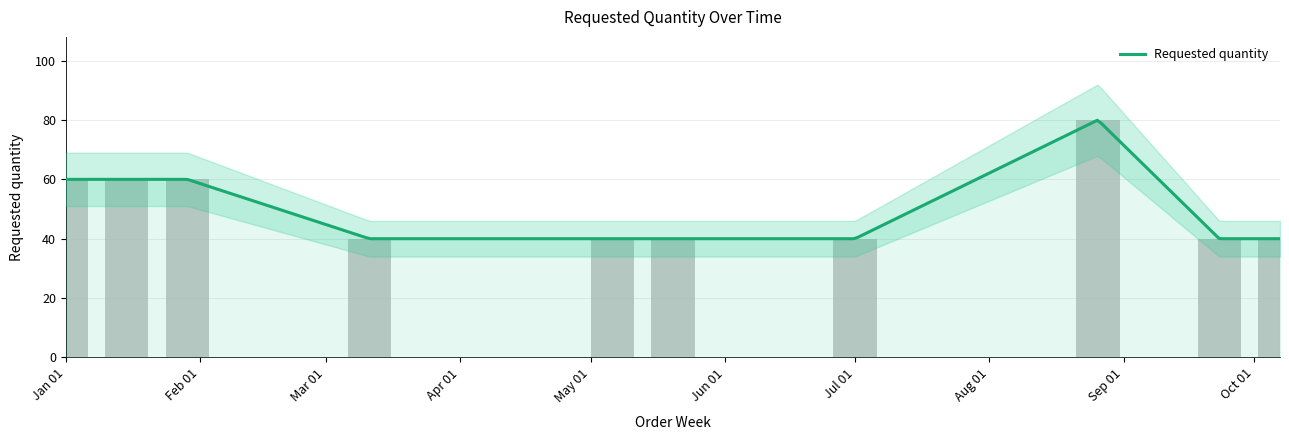

Between 2024-05-06 and 2024-09-23, which is larger?

2024-05-06